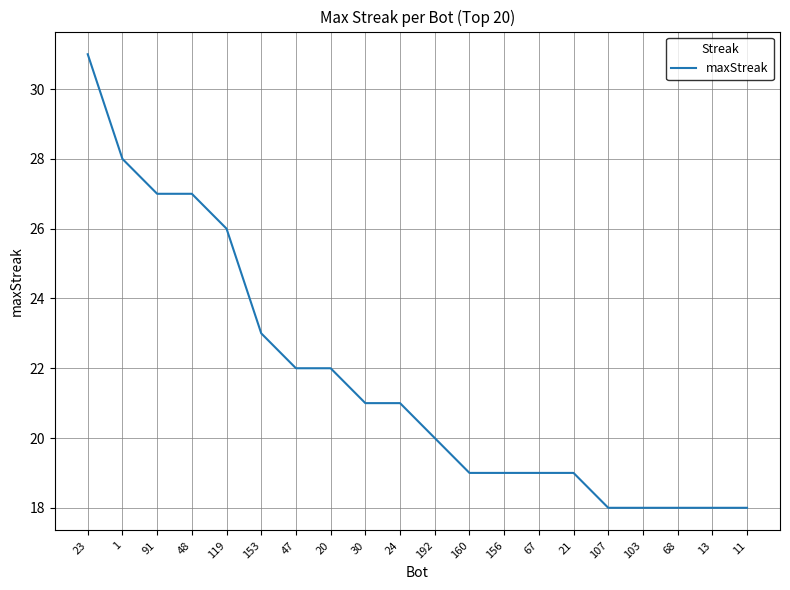

What is the difference between the maximum and minimum values?

13